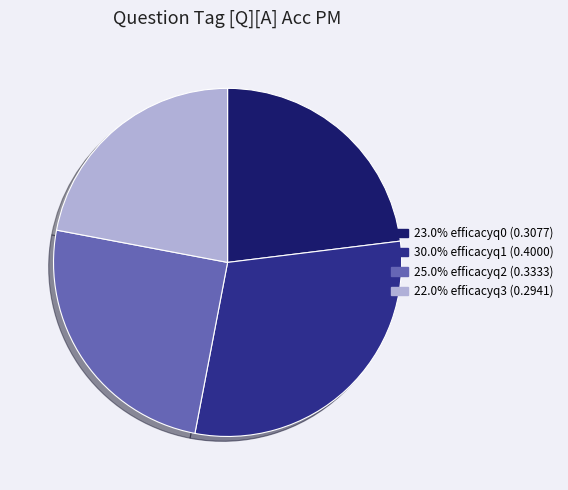

Is there any slice that represents more than half of the pie?

No